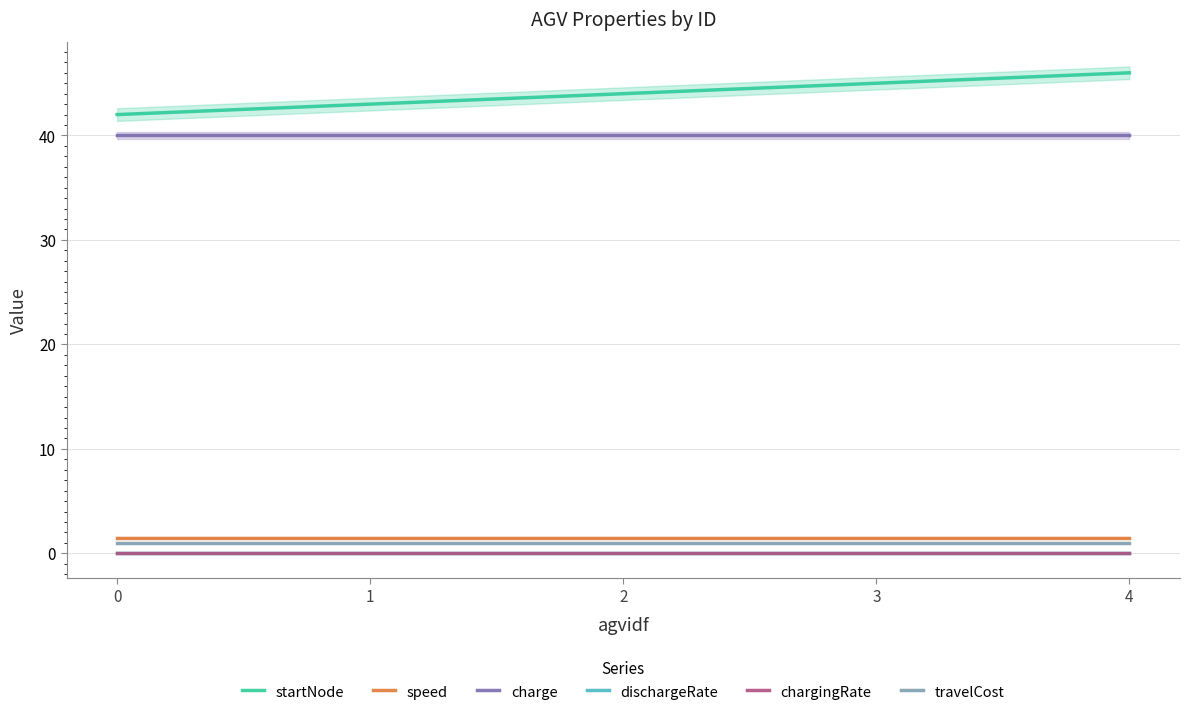

Reading left to right, transcribe all the data shown in this chart.

startNode: 42.0	43.0	44.0	45.0	46.0
speed: 1.5	1.5	1.5	1.5	1.5
charge: 40.0	40.0	40.0	40.0	40.0
dischargeRate: 0.0	0.0	0.0	0.0	0.0
chargingRate: 0.0	0.0	0.0	0.0	0.0
travelCost: 1.0	1.0	1.0	1.0	1.0